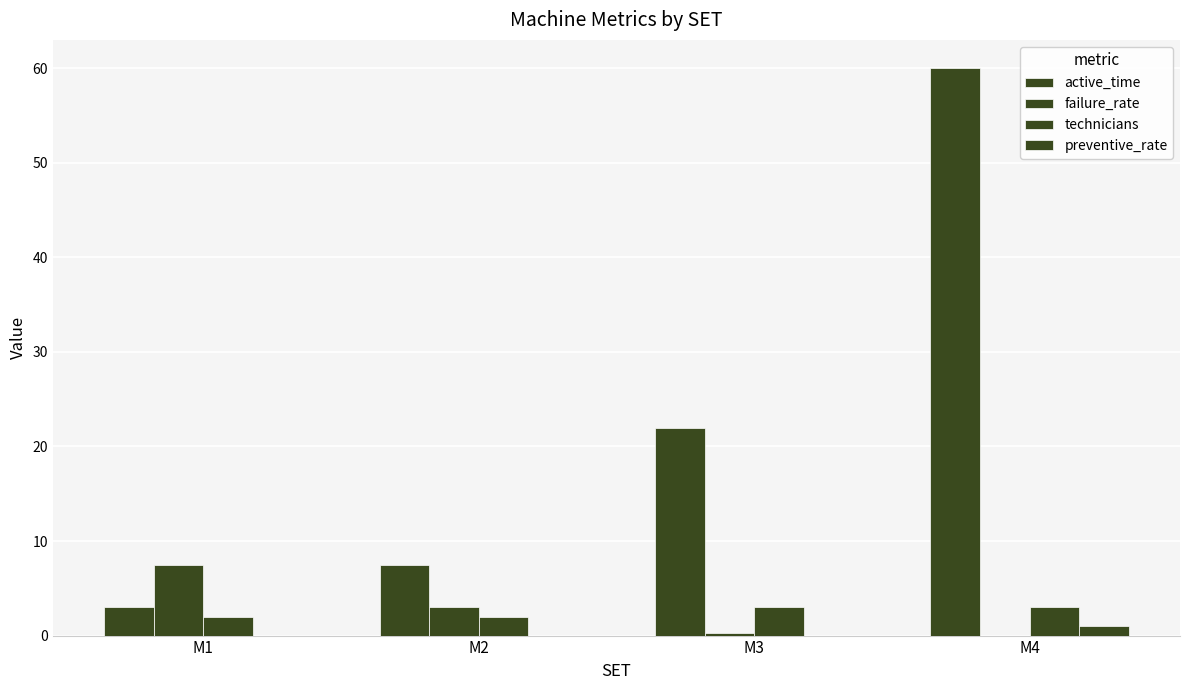

At which label does technicians reach its peak?

M3